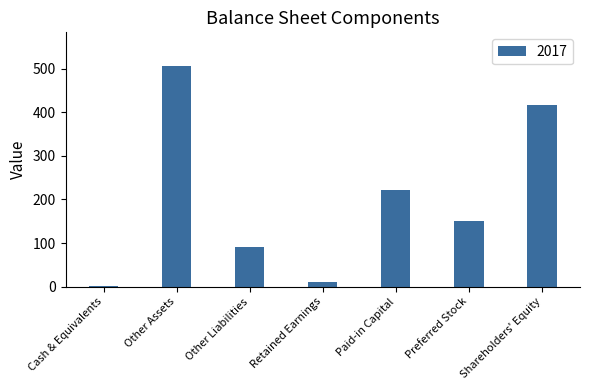

What is the sum of all values?

1399